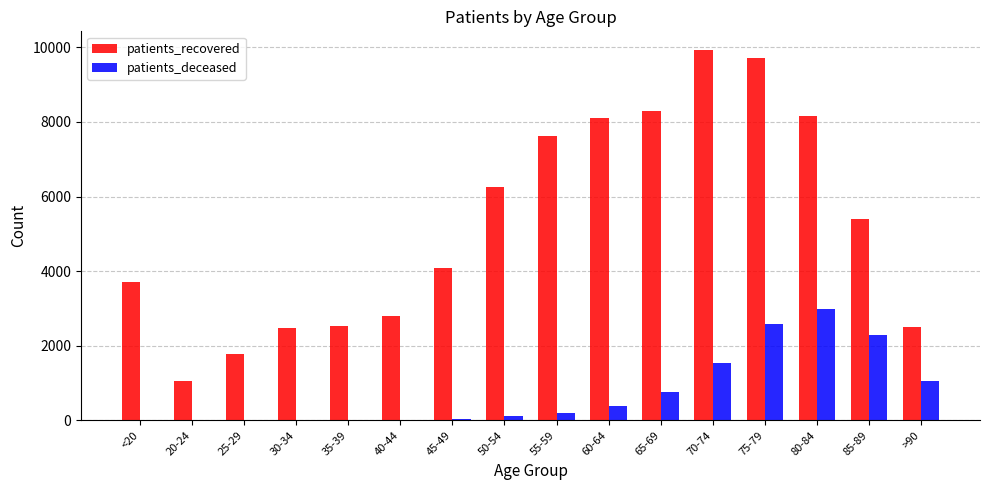

What is the greatest value displayed?

9933